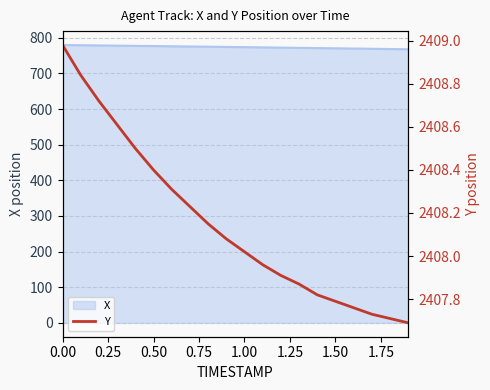

How many data points does each series have?

20